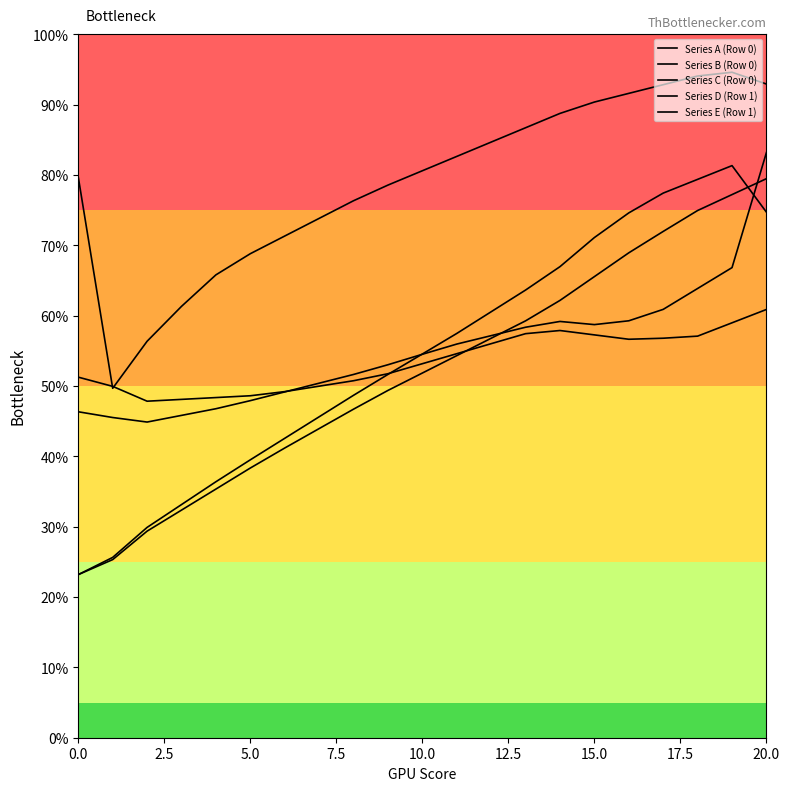

True or false: Series A (Row 0) has a value of 53.0 at 9.

True